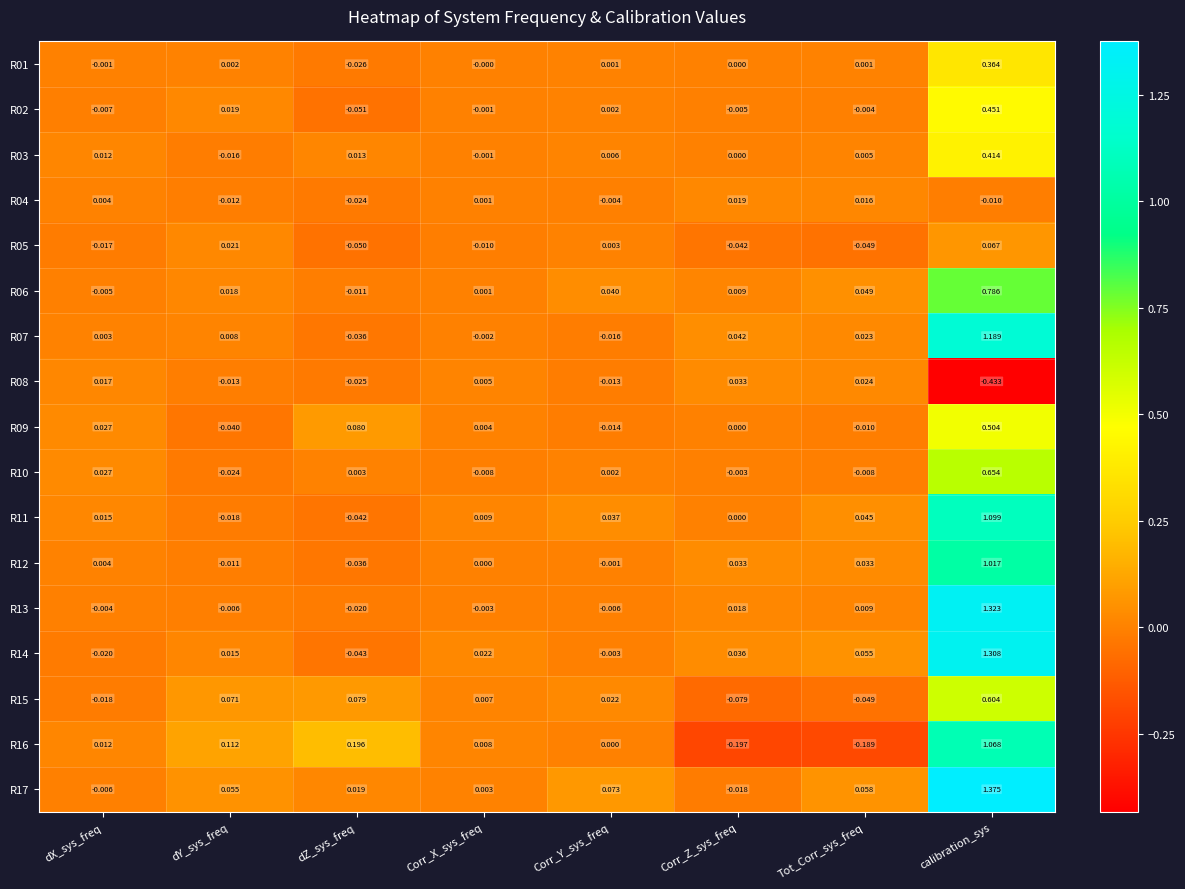

Is the value of R01 at dY_sys_freq greater than the value of R06 at Corr_Z_sys_freq?

No